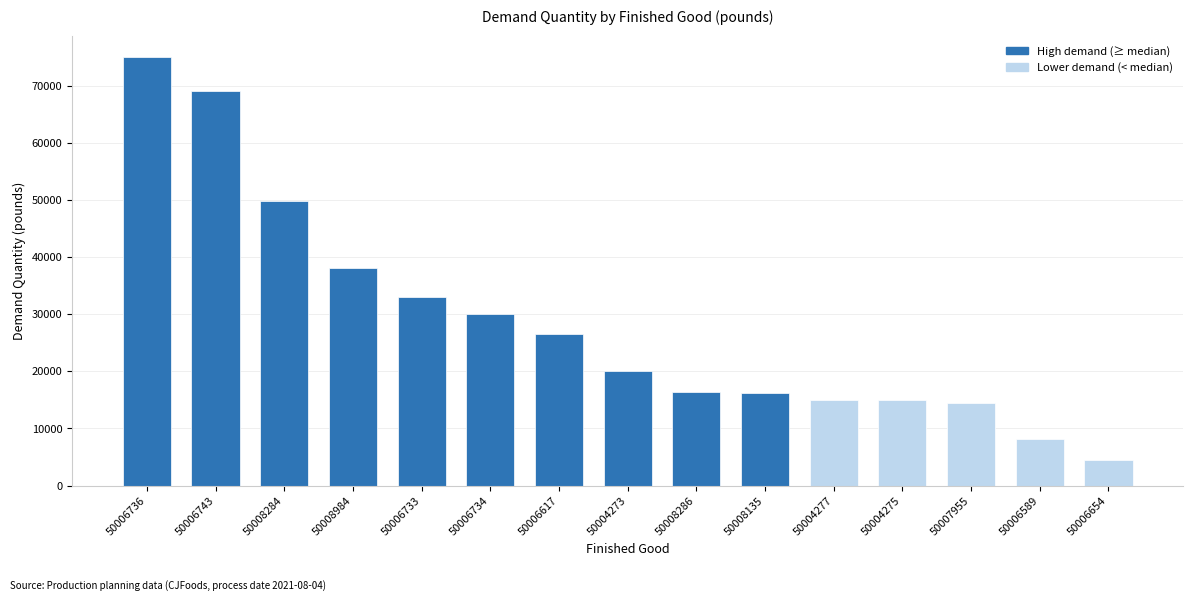

Count the number of categories in the chart.

15